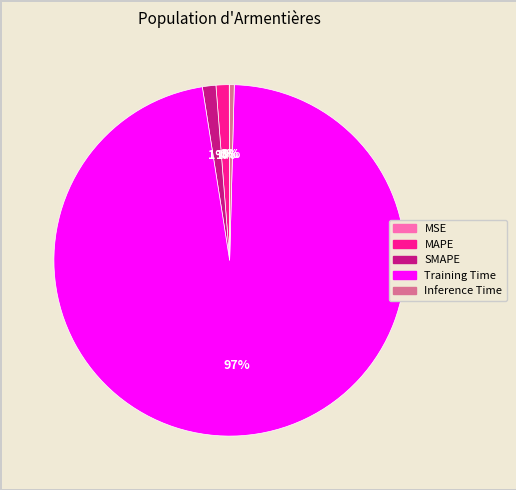

Which category has the biggest portion of the pie?

Training Time